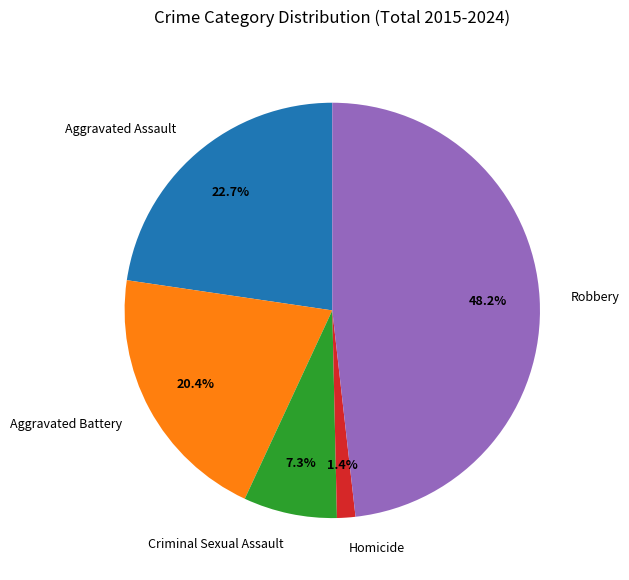

Between Robbery and Homicide, which is larger?

Robbery